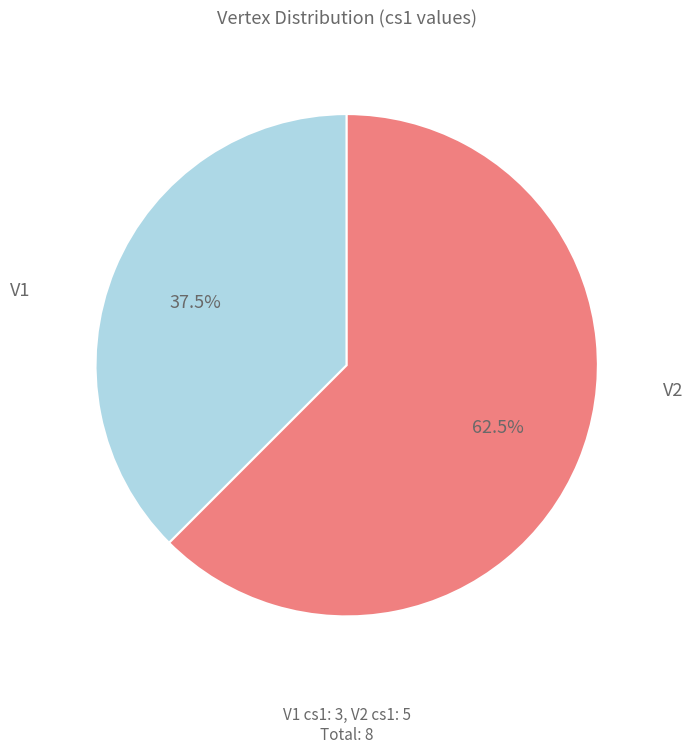

How much of the chart is everything except V2?

37.5%